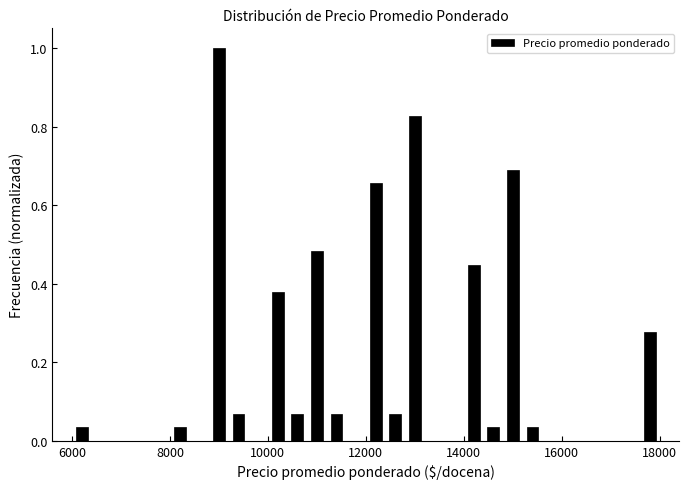

Around what value on the x-axis is the tallest bar? Give the approximate position of its centre, as read against the axis.

9000